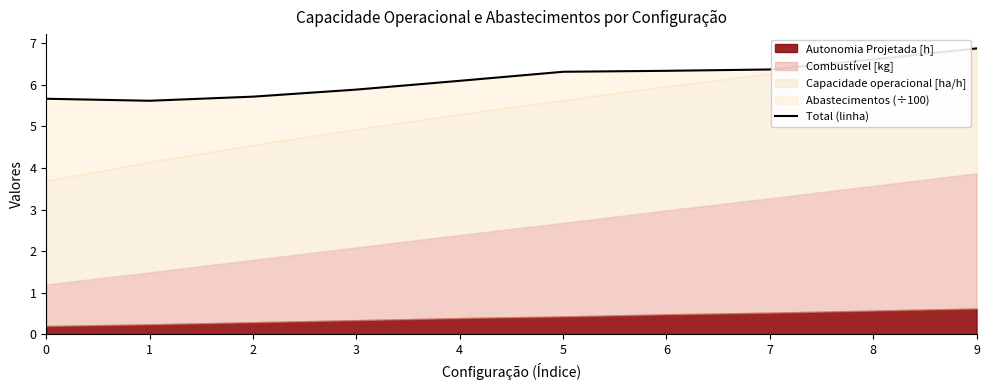

Where is the first local minimum?

1